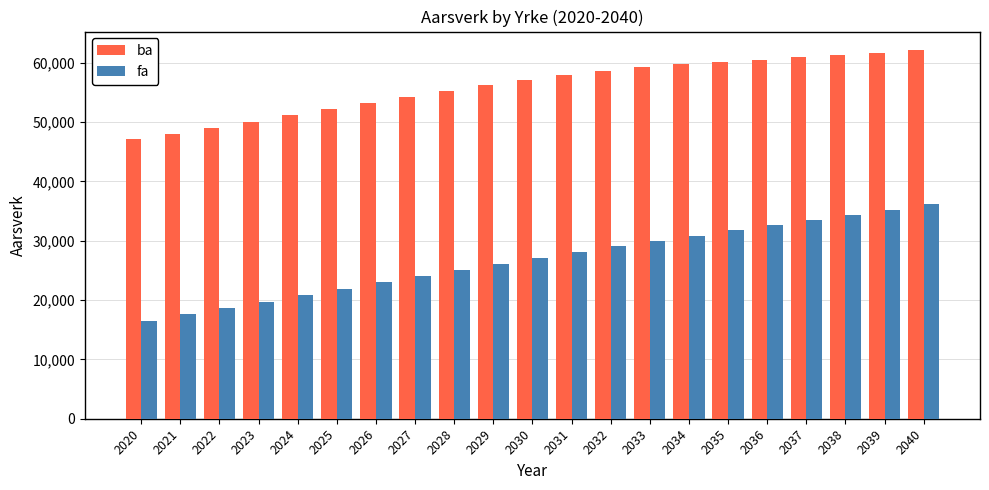

What is the average value of the fa series?

26792.9